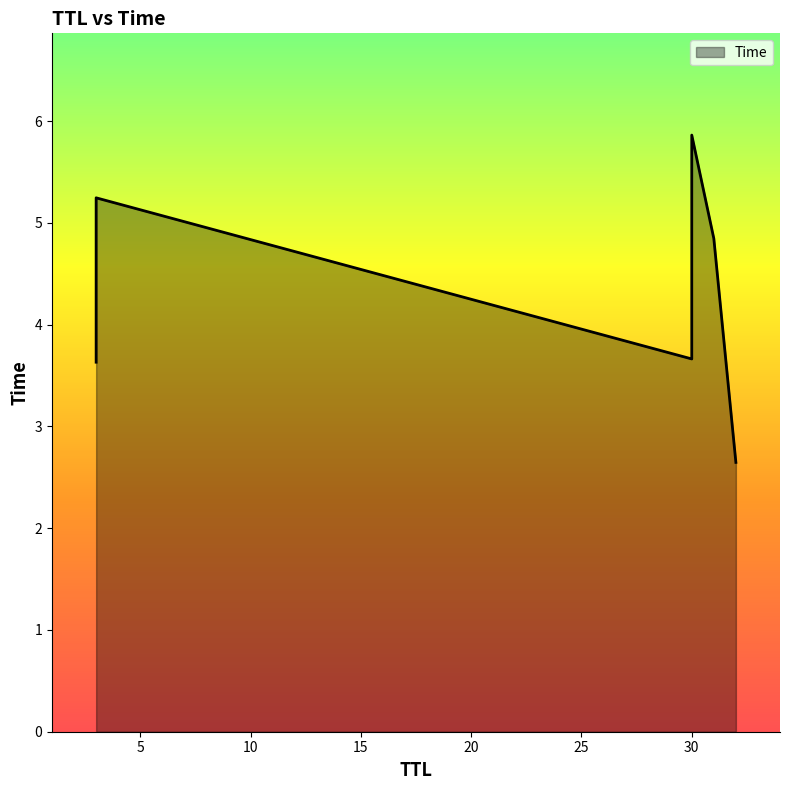

Does the chart display data point markers on the line(s)?

No